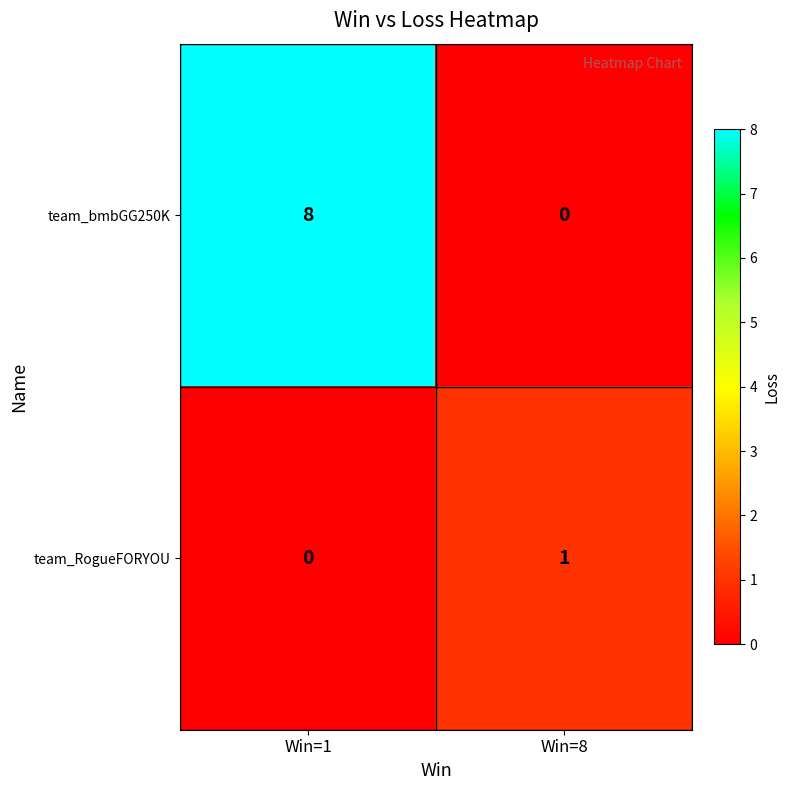

Which series has the widest spread of values?

team_bmbGG250K